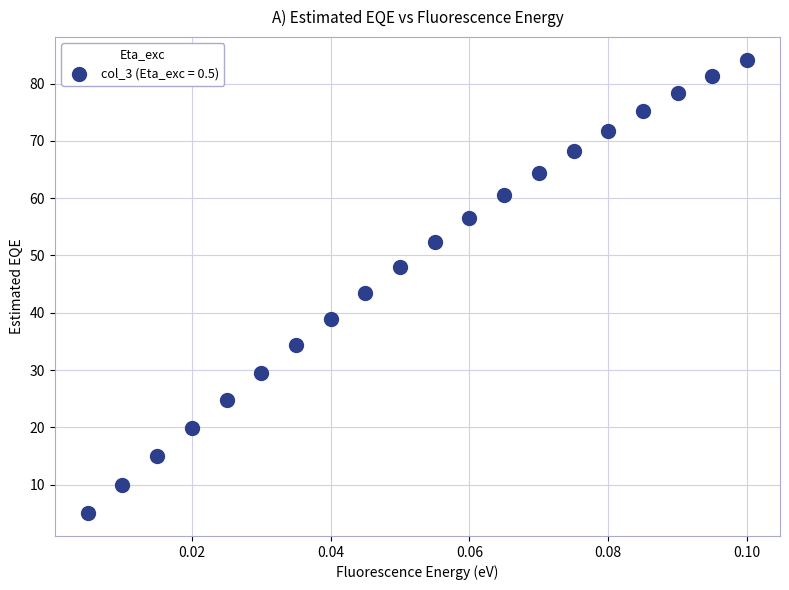

What is the range of Y values (max minus min)?

79.1